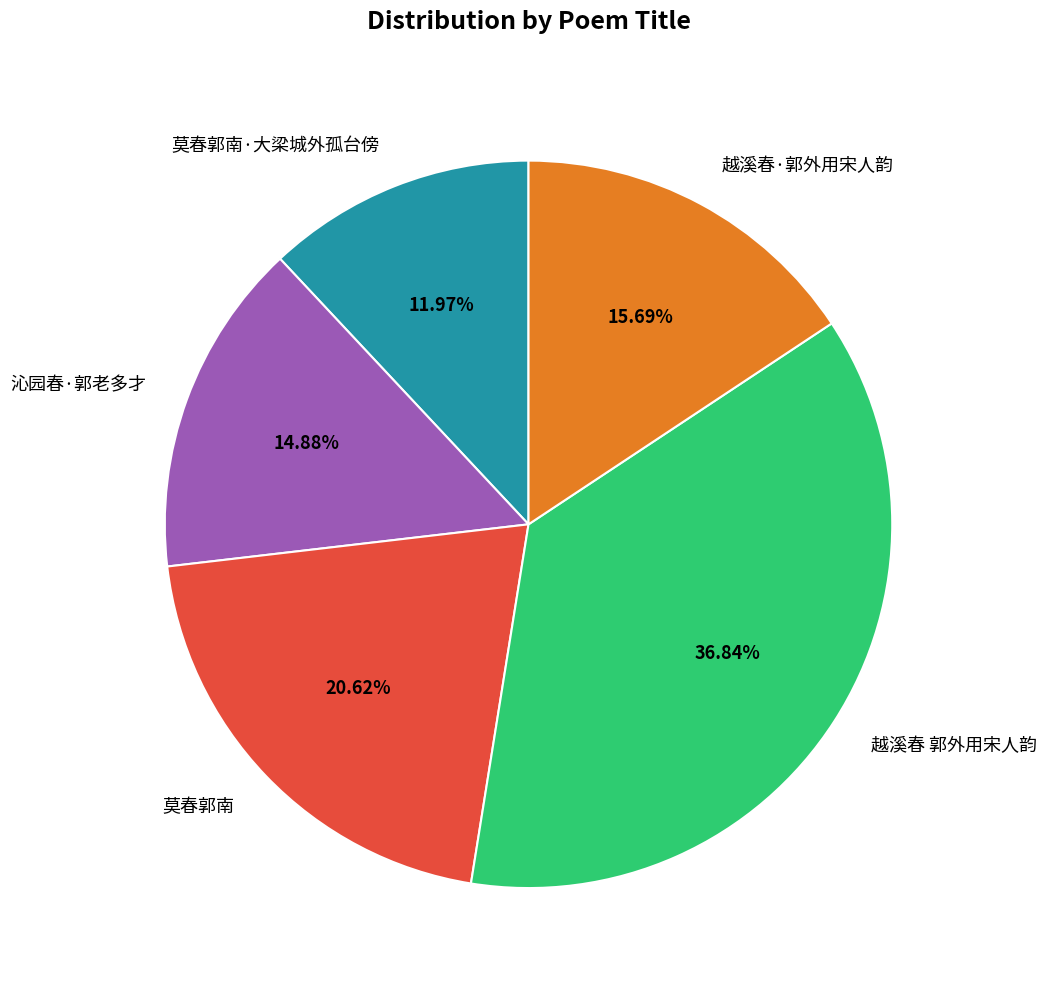

Combined, do 莫春郭南·大梁城外孤台傍 and 越溪春·郭外用宋人韵 account for over 50%?

No